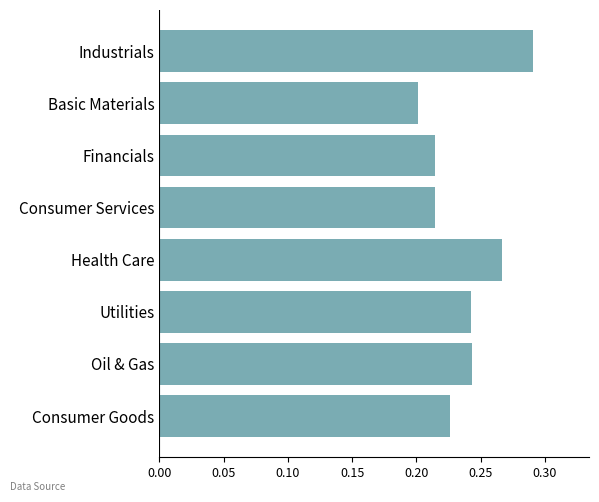

Is it true that the value at Health Care is 0.4?

False